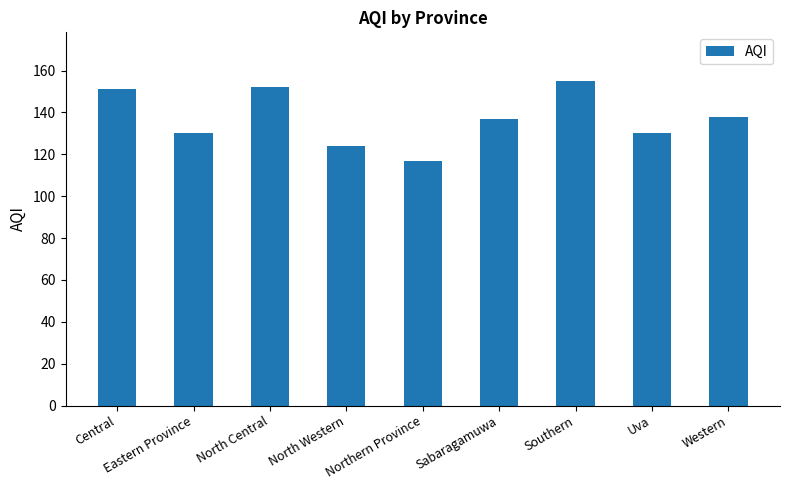

What is the average value?

137